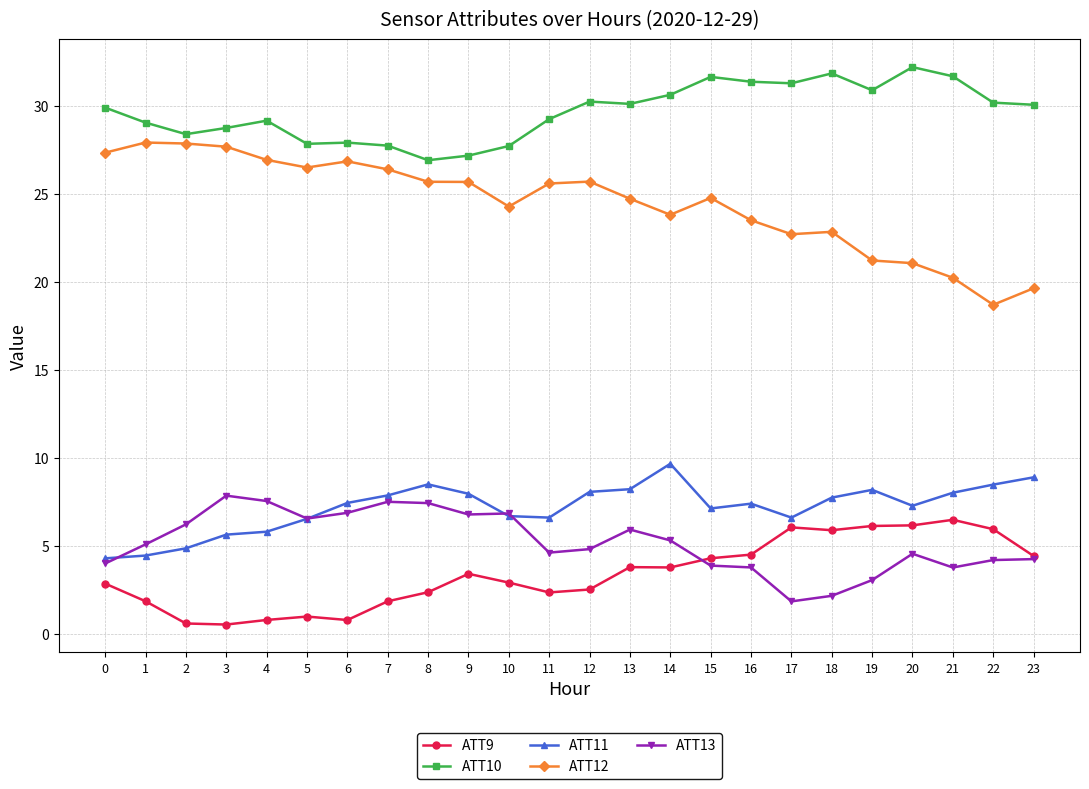

How many categories are shown in the chart?

24